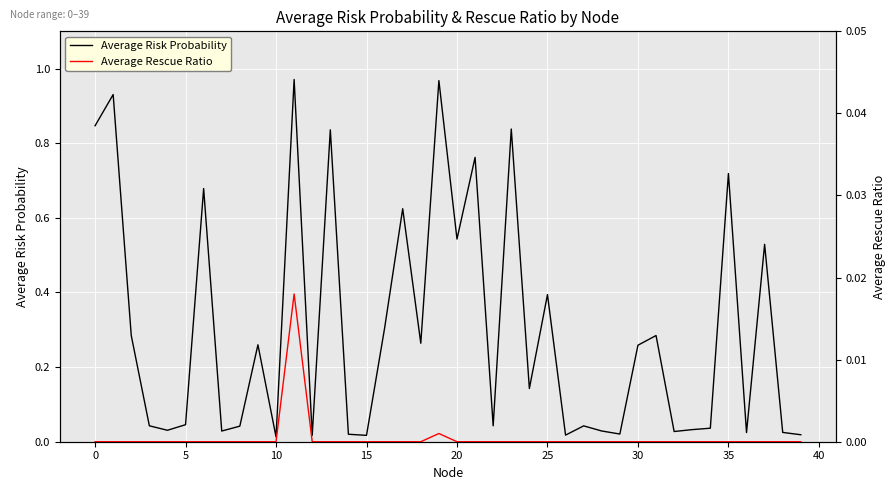

True or false: Average Risk Probability and Average Rescue Ratio cross at least once.

False